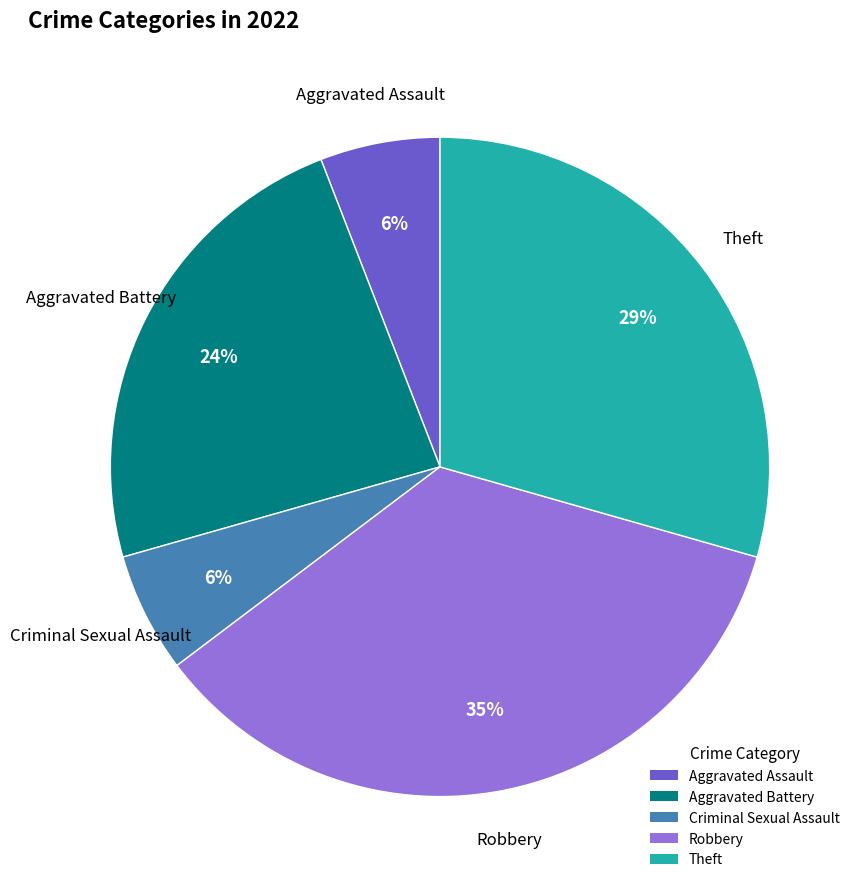

Is there a majority slice in this chart?

No